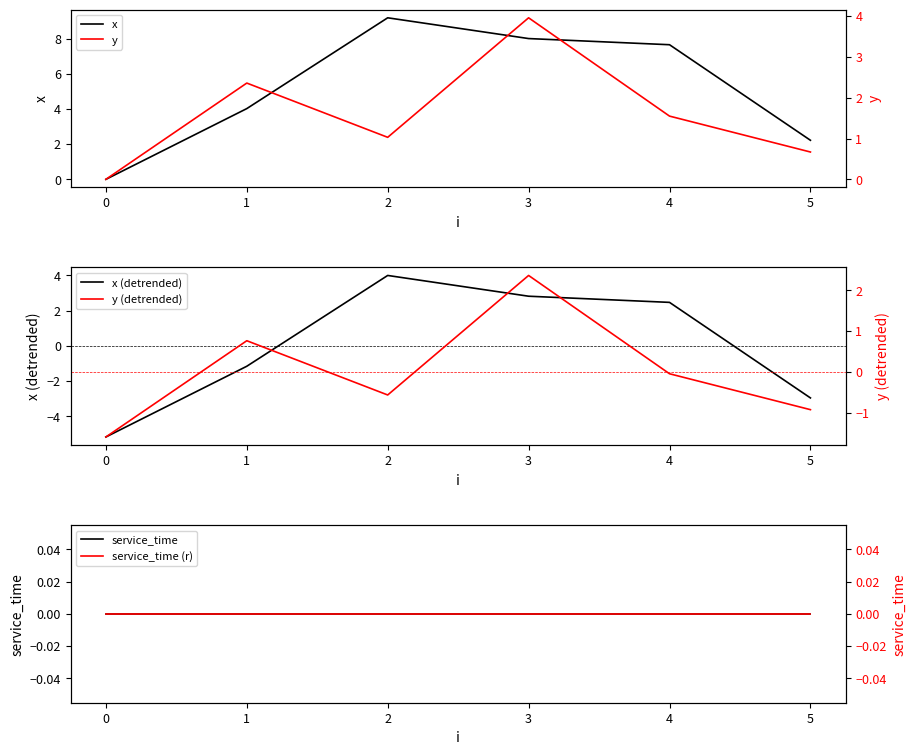

List the series in order of their peak value, highest first.

x, x (detrended), y, y (detrended), service_time, service_time (r)